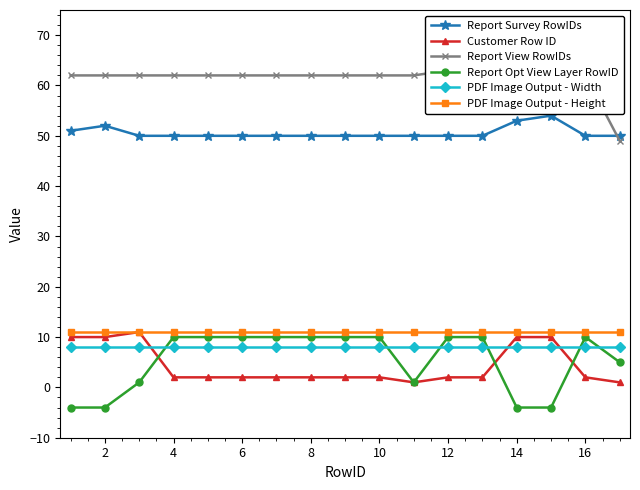

Rank the series by their maximum value, from lowest to highest.

PDF Image Output - Width, Report Opt View Layer RowID, Customer Row ID, PDF Image Output - Height, Report Survey RowIDs, Report View RowIDs